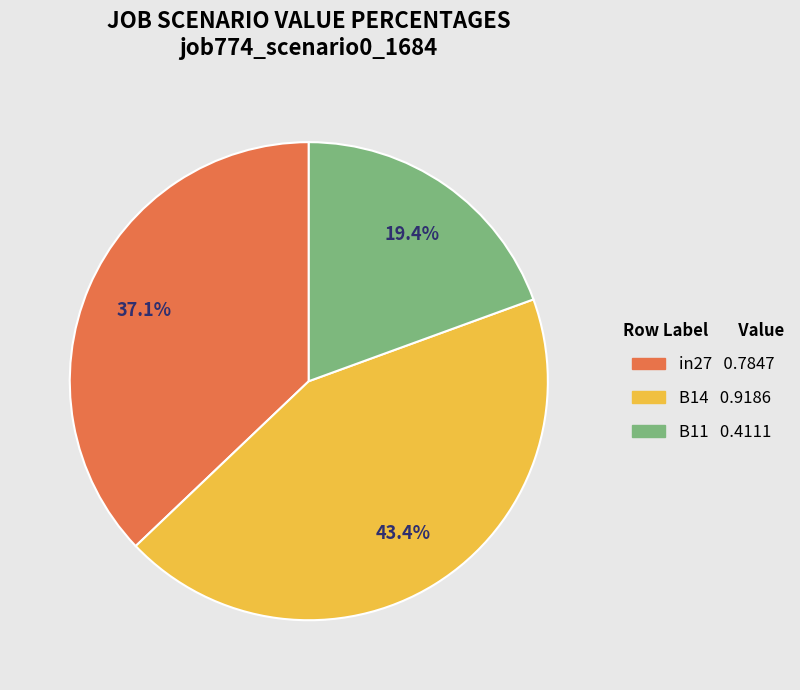

Which has a higher value, B14 or in27?

B14